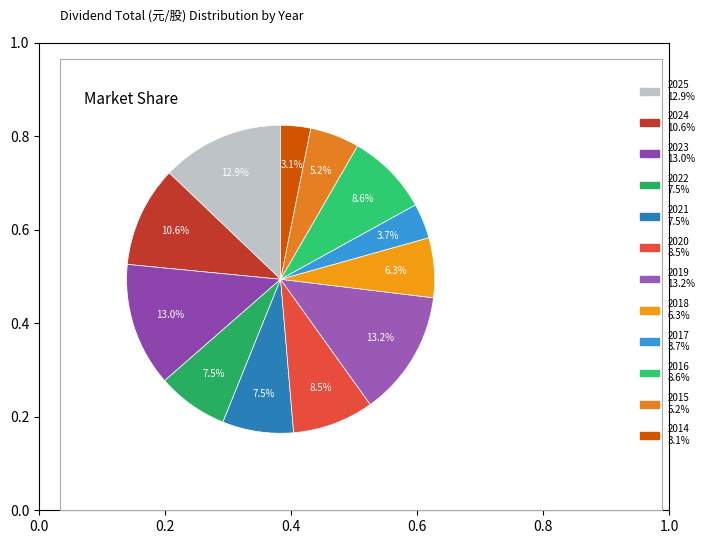

What is the largest slice in the pie chart?

2019